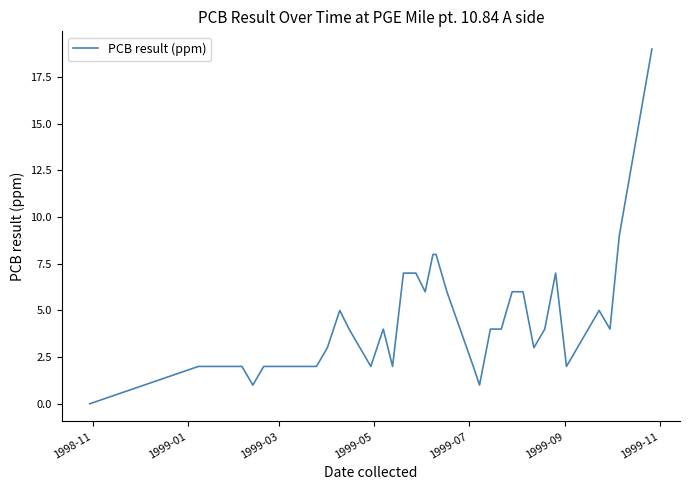

What is the difference between the maximum and minimum values?

19